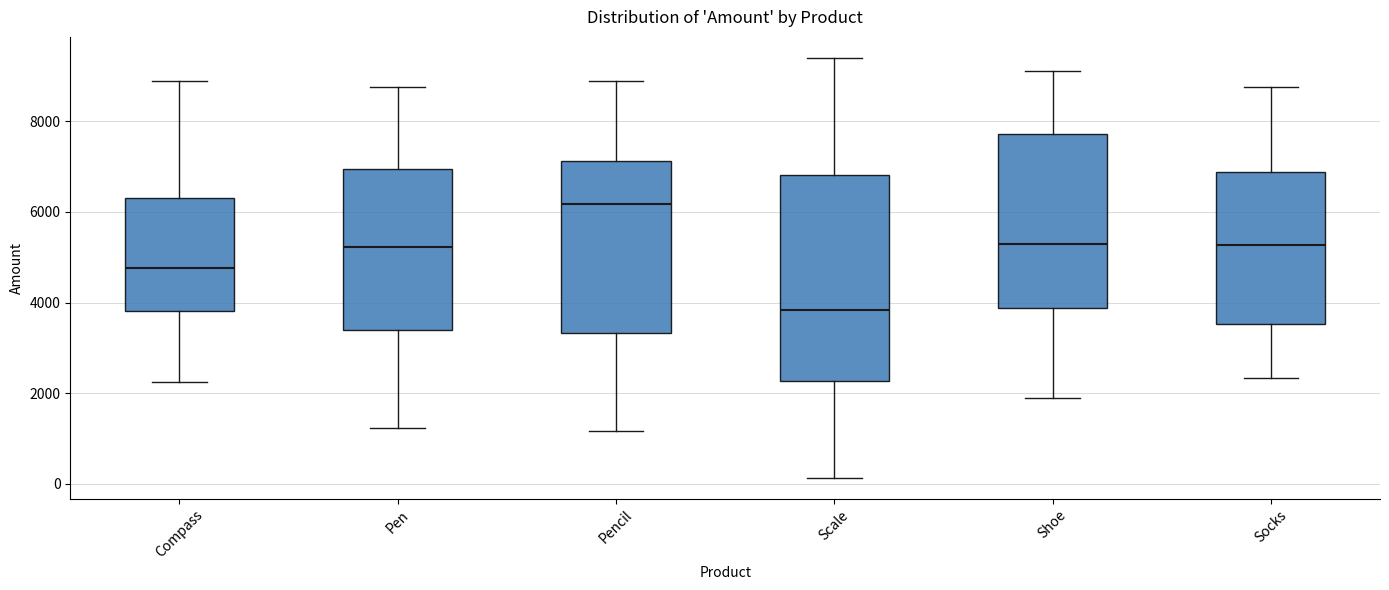

Which box has the lowest median line?

Scale